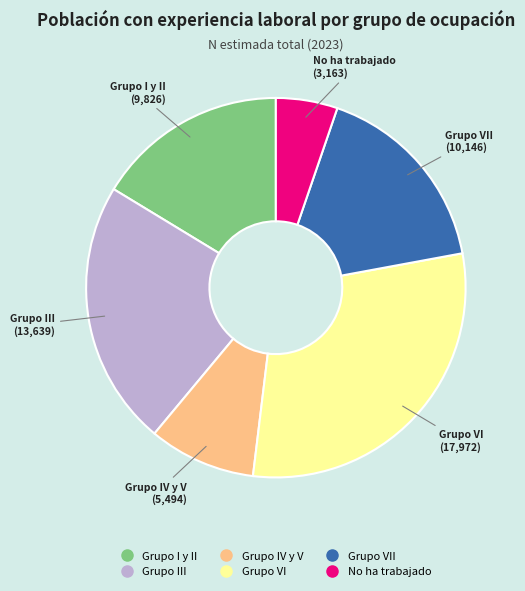

Is there any slice that represents more than half of the pie?

No